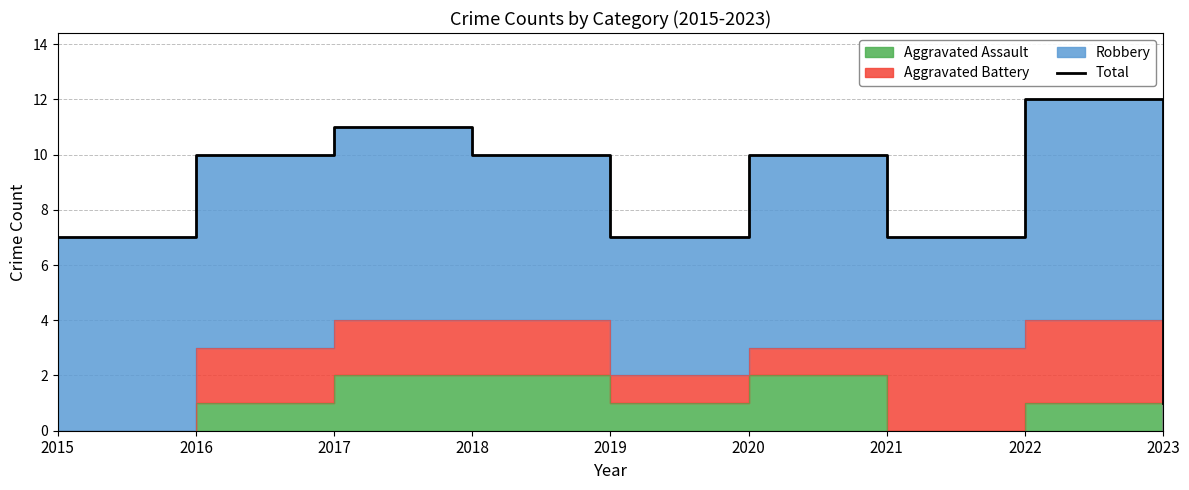

Where is the first local minimum?

2019